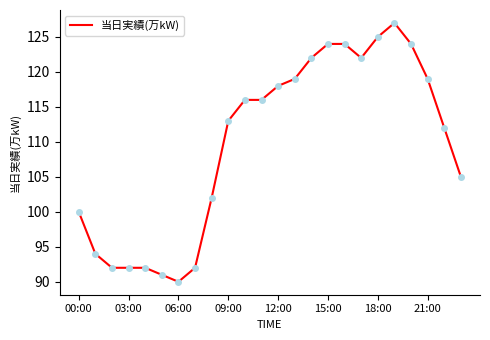

What is the maximum value shown in the chart?

127